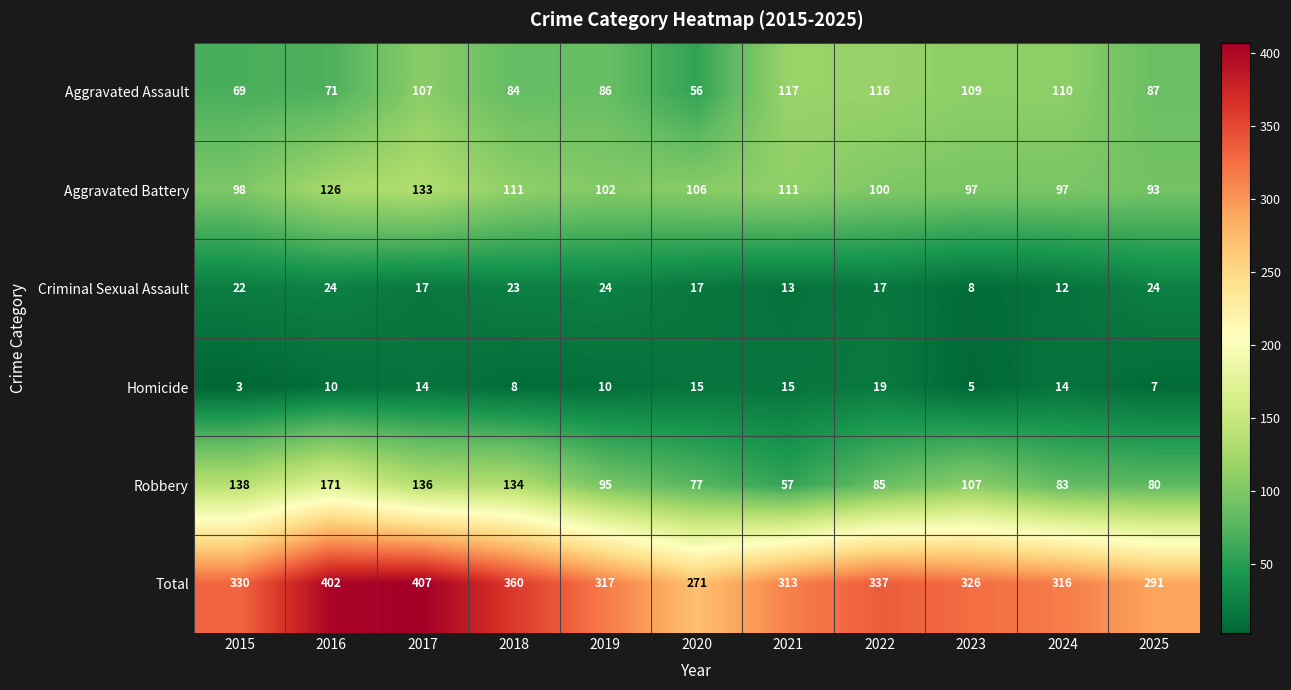

What is the difference between the maximum and minimum values in the Aggravated Battery series?

40